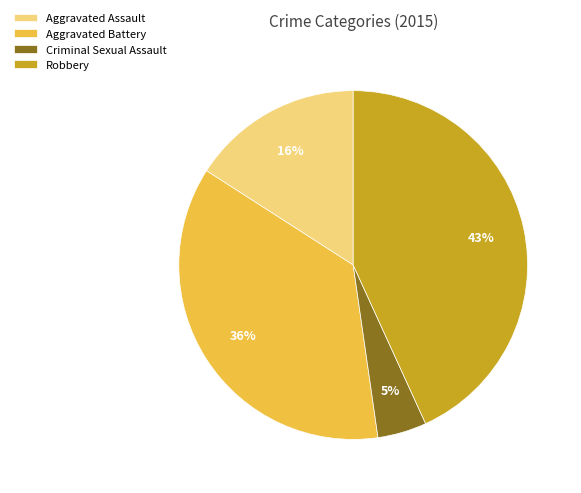

What percentage is the Robbery slice, to the nearest percent?

43%